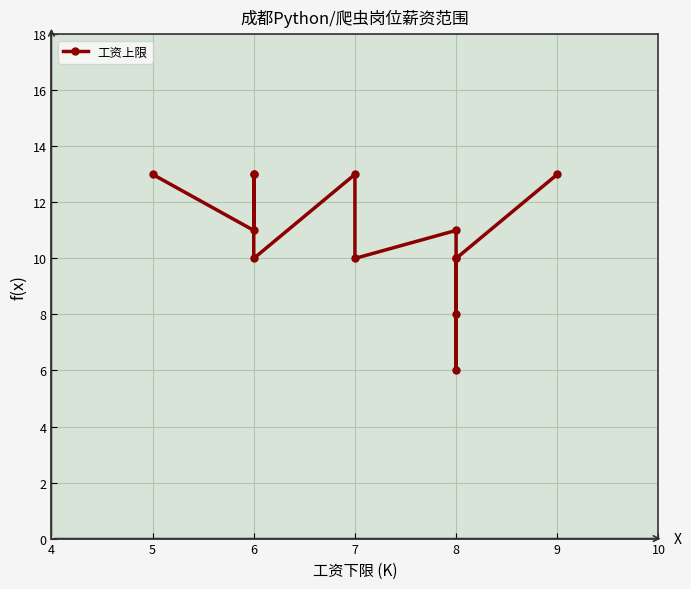

What is the maximum value shown in the chart?

13